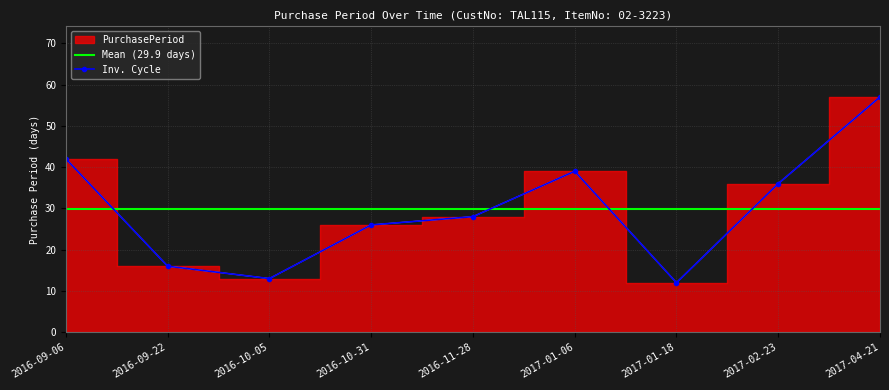

Reading right to left, list all the values displayed in this chart.

2017-04-21=57	2017-02-23=36	2017-01-18=12	2017-01-06=39	2016-11-28=28	2016-10-31=26	2016-10-05=13	2016-09-22=16	2016-09-06=42